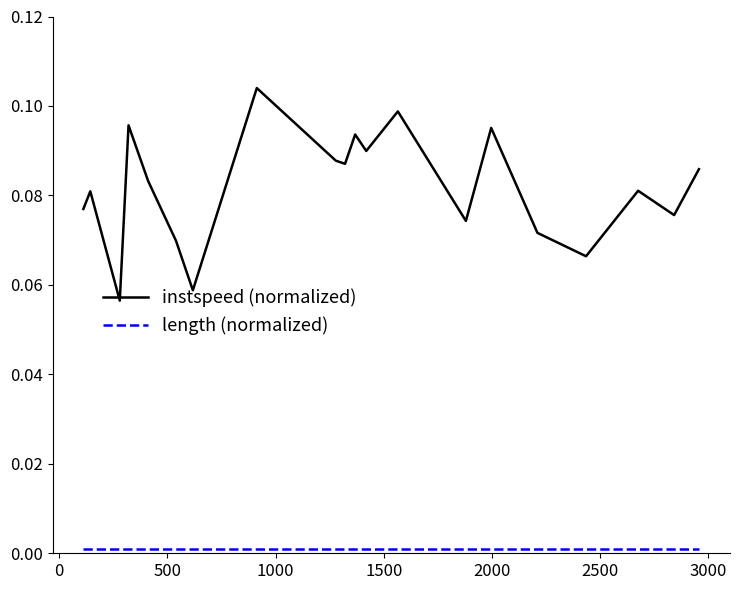

Which series has the largest range (max minus min)?

instspeed (normalized)